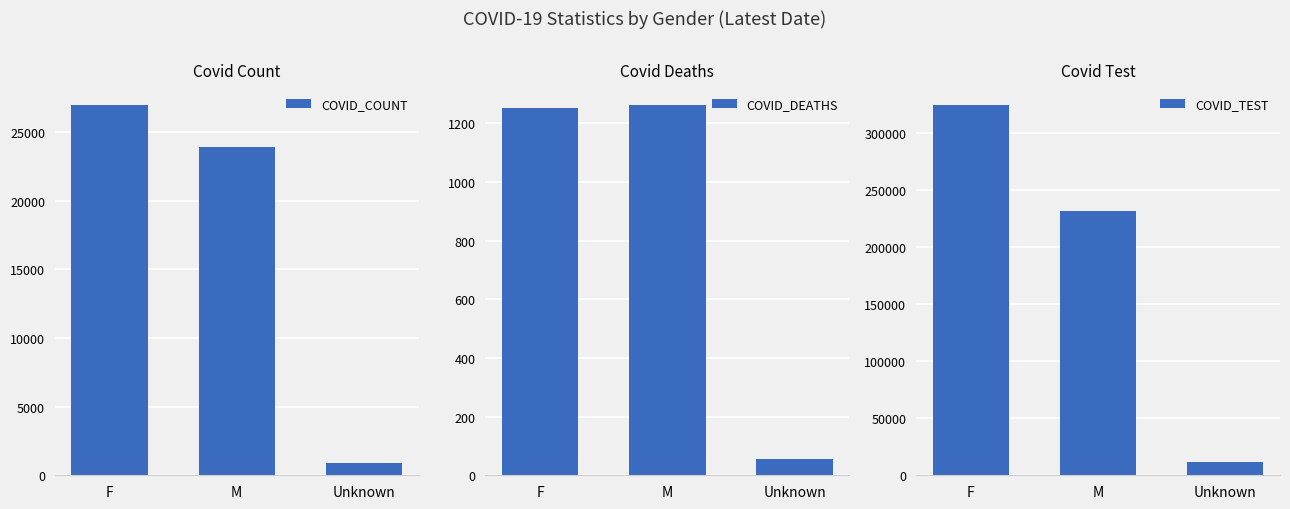

At Unknown, list the series in order from smallest to largest.

COVID_DEATHS, COVID_COUNT, COVID_TEST